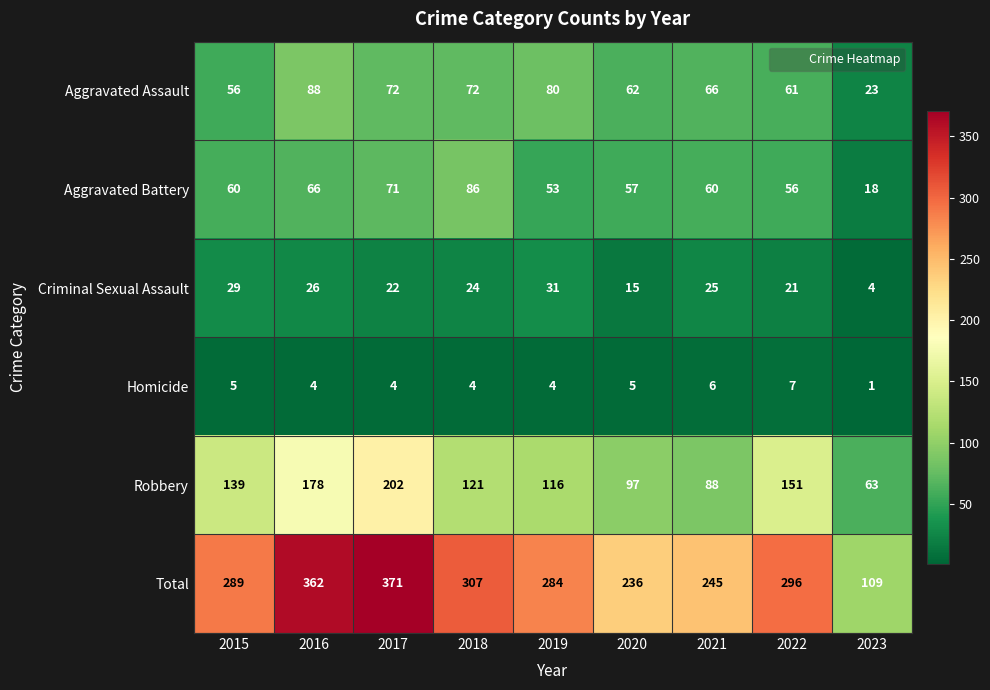

The value of Aggravated Assault at 2023 is 40. True or false?

False